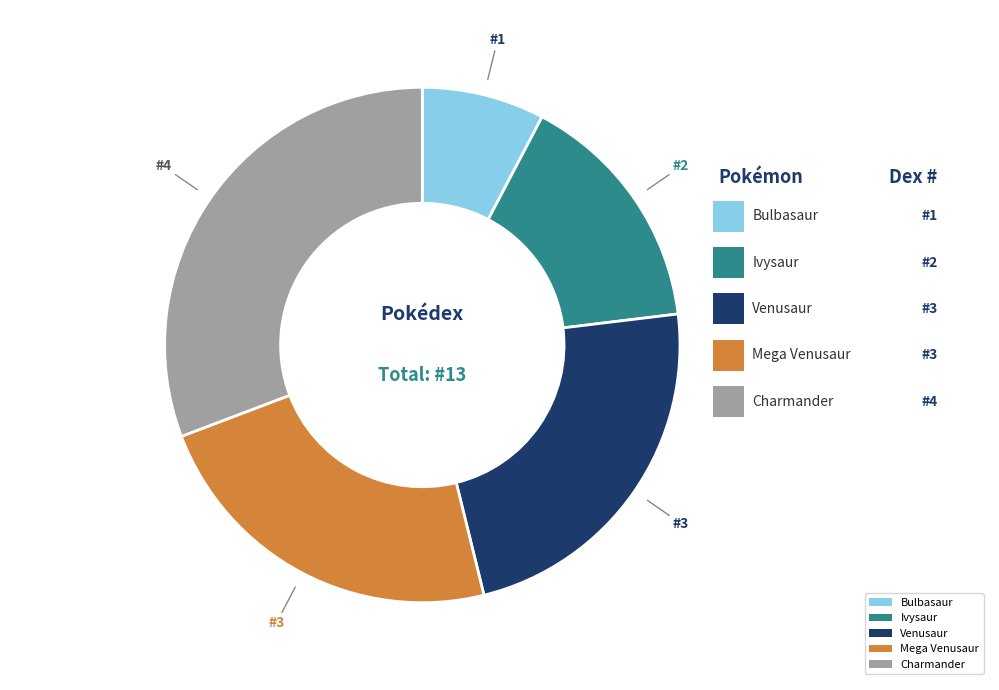

Which slice is the smallest?

Bulbasaur